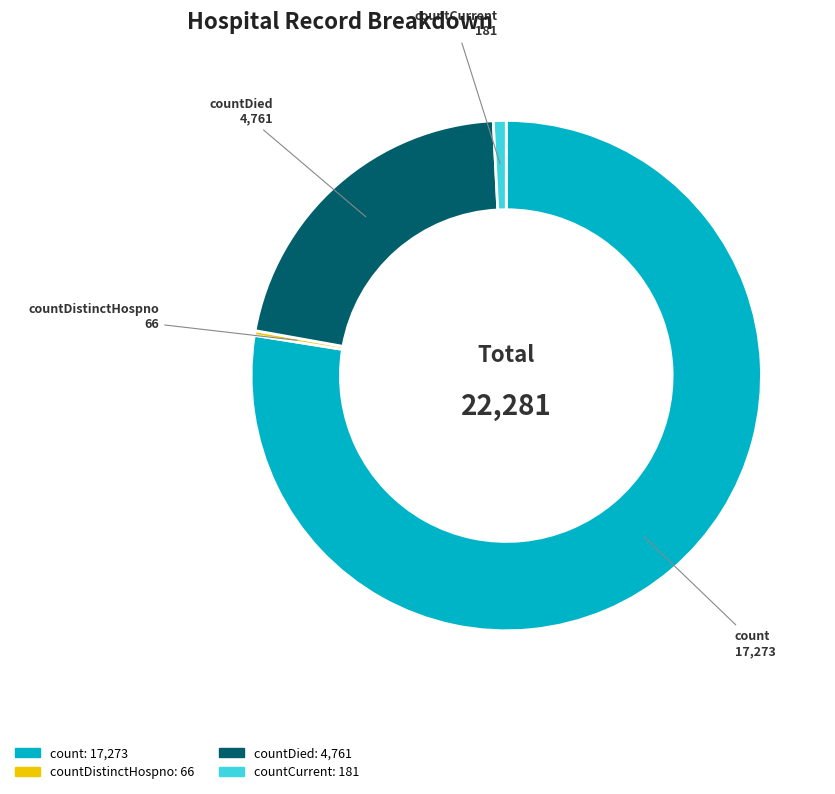

Count the number of slices in the pie.

4